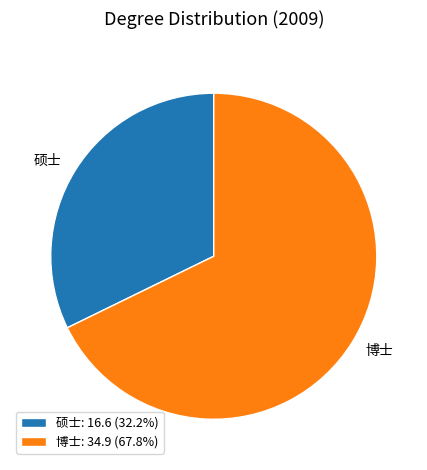

Is the sum of 硕士 and 博士 greater than half?

Yes